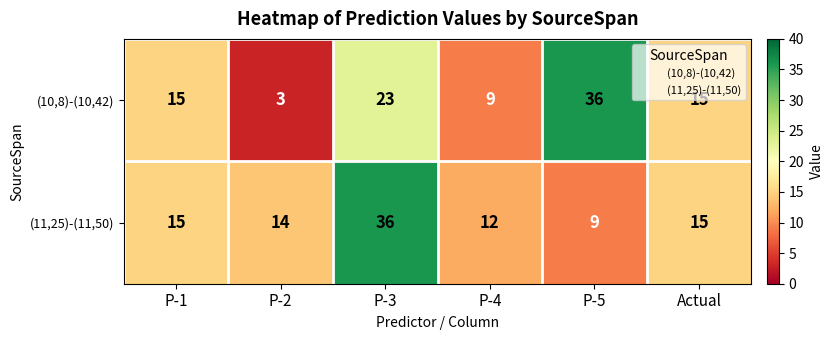

What is the smallest value displayed?

3